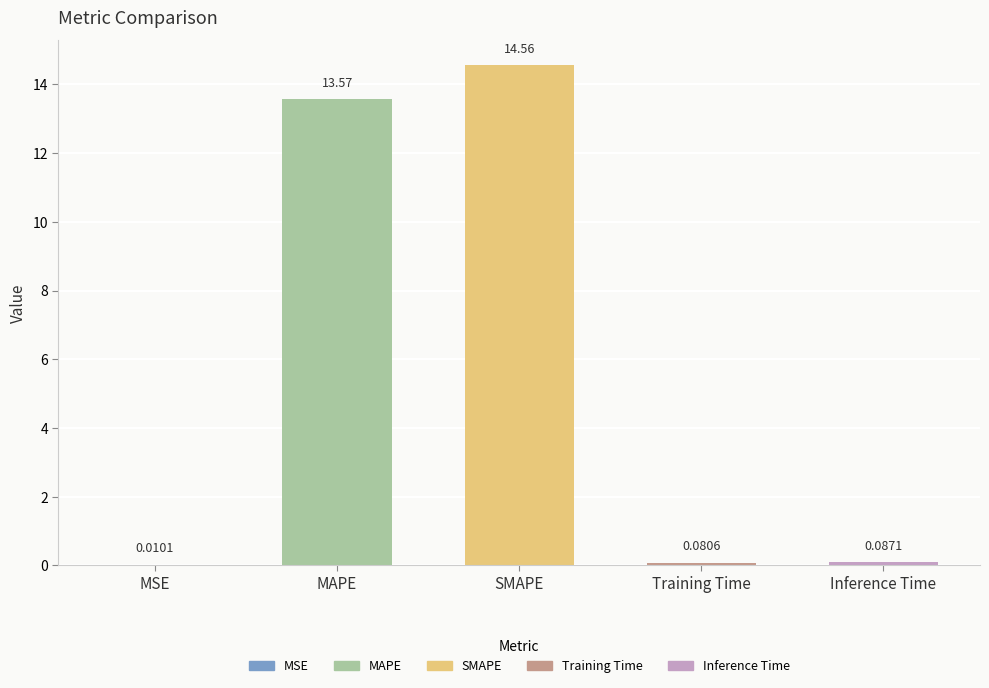

At which category does the chart reach its peak across all series?

SMAPE